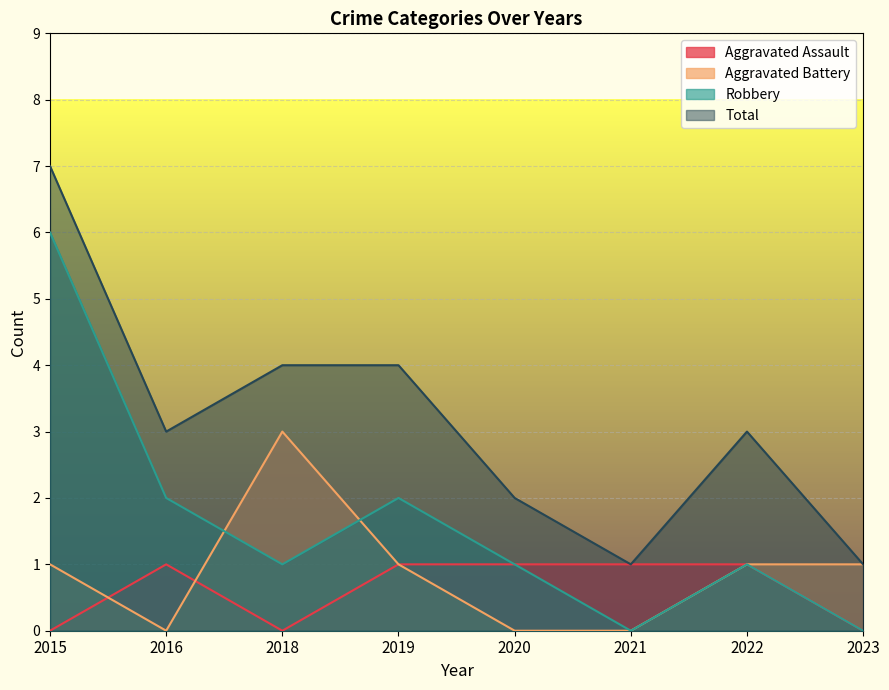

At which label is Total closest to 4?

2018